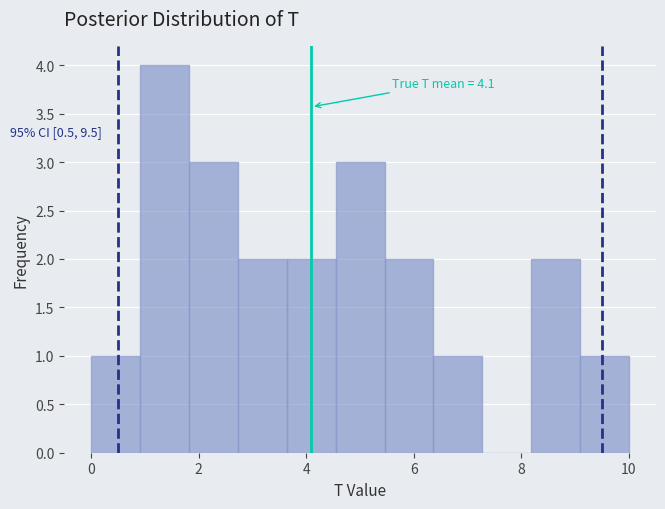

Which range on the x-axis has the tallest bar?

1.0 to 1.8